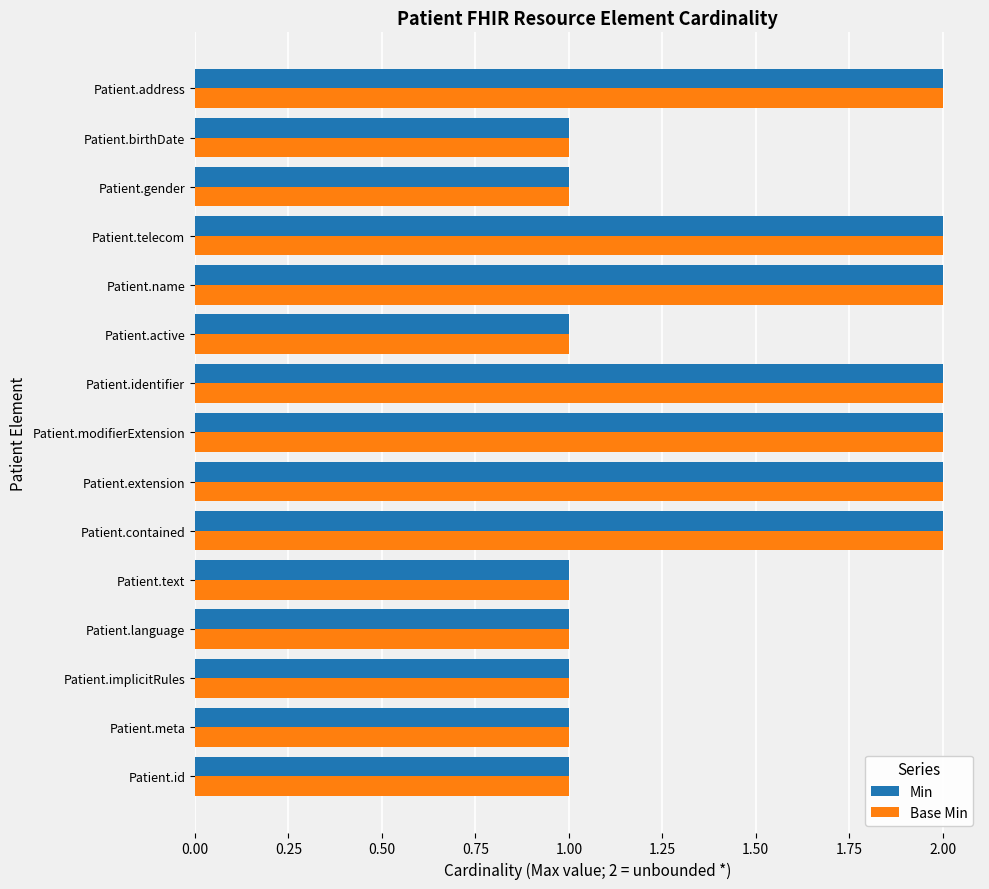

The Min series shows 1 at Patient.gender. True or false?

True